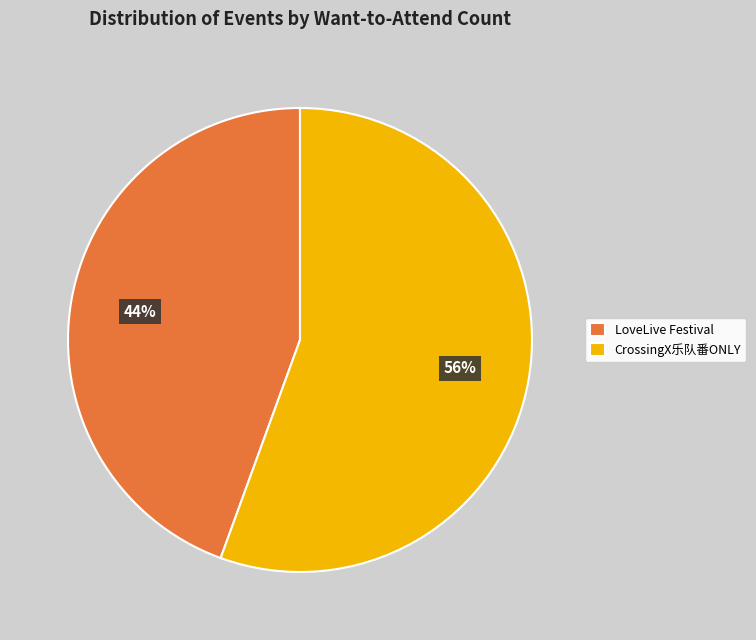

The LoveLive Festival slice represents 44% of the pie. True or false?

True